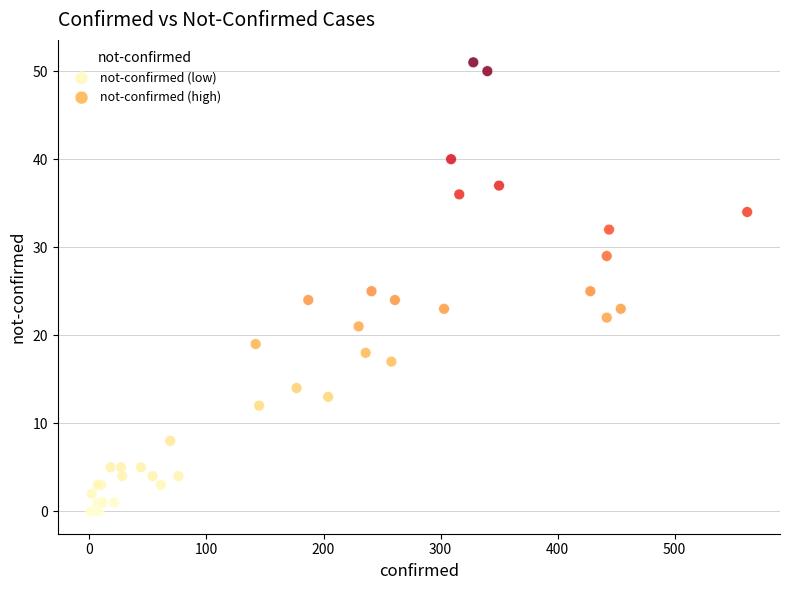

Which series contains the highest Y value?

not-confirmed (high)